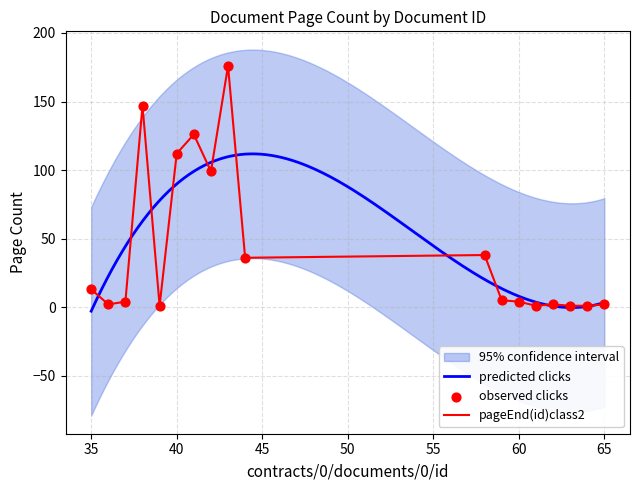

At which category is the sum across all series the highest?

43